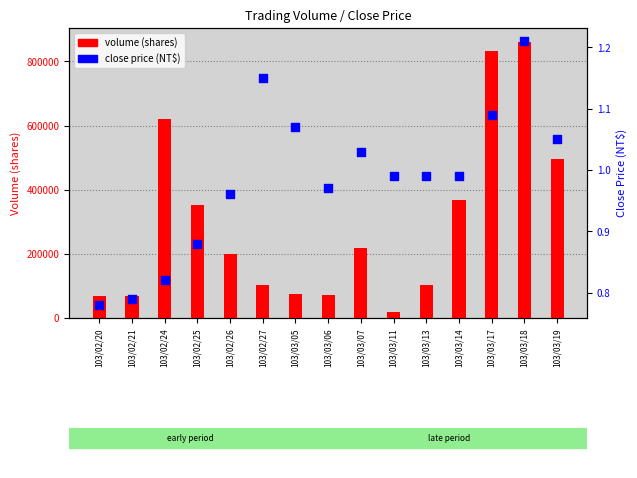

What are all the series names shown in the legend?

volume (shares), close price (NT$)